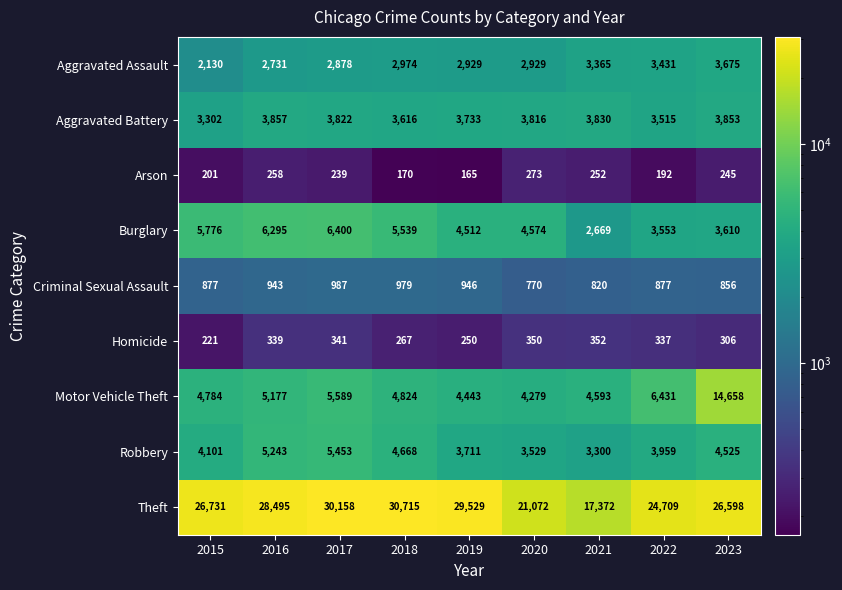

At how many categories does at least one series exceed 20410?

8